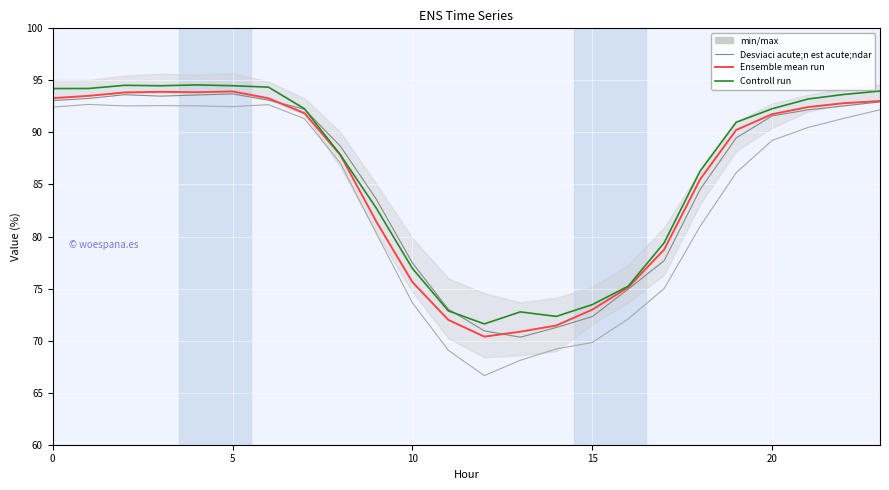

True or false: Controll run and Ensemble mean run intersect in this chart.

False